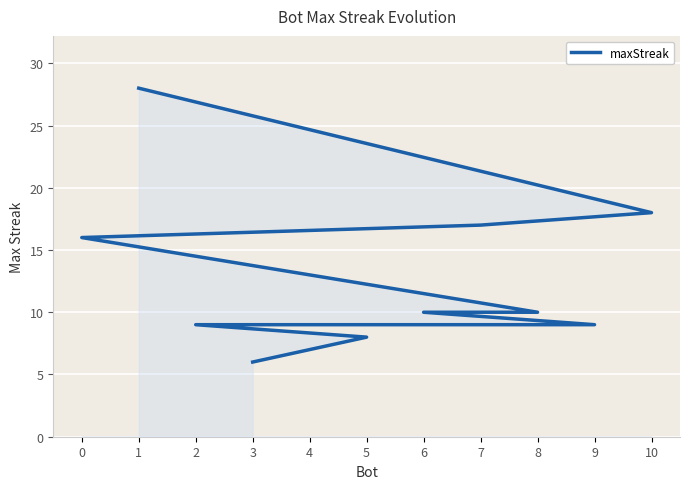

Reading left to right, transcribe all the data shown in this chart.

1=28	10=18	7=17	0=16	4=13	8=10	6=10	9=9	2=9	5=8	3=6